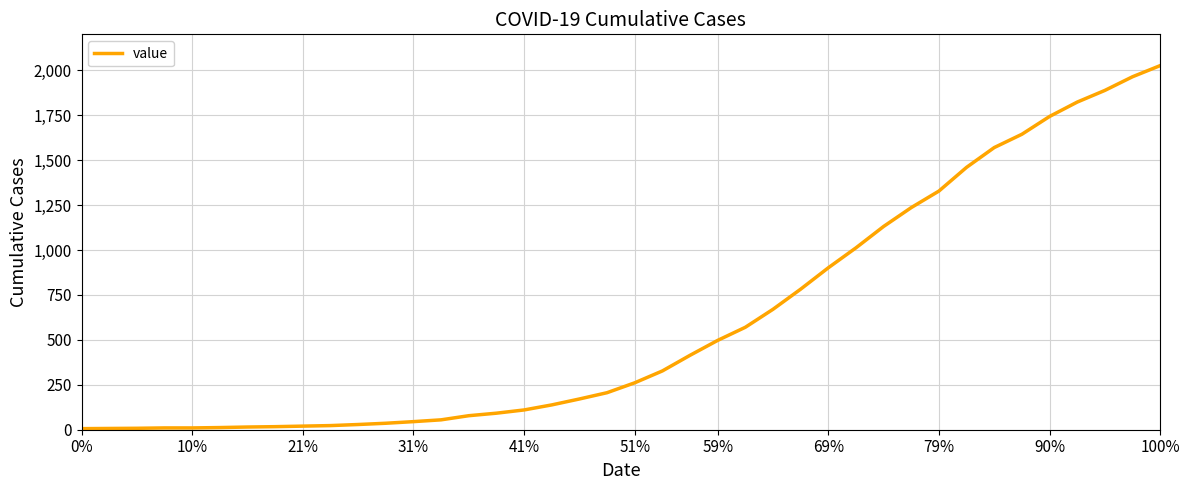

What is the difference between the maximum and minimum values?

2020